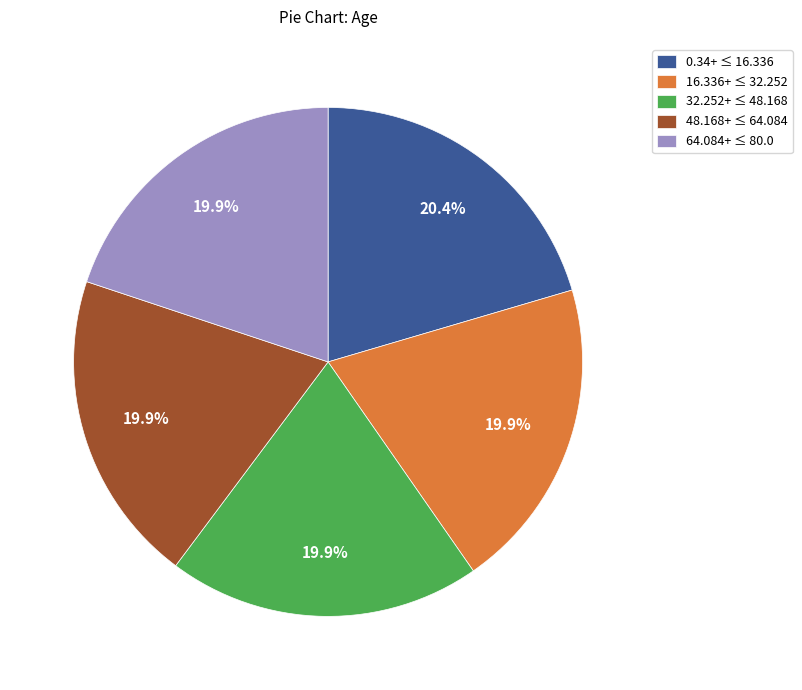

Is the sum of 64.084+ ≤ 80.0 and 0.34+ ≤ 16.336 greater than half?

No